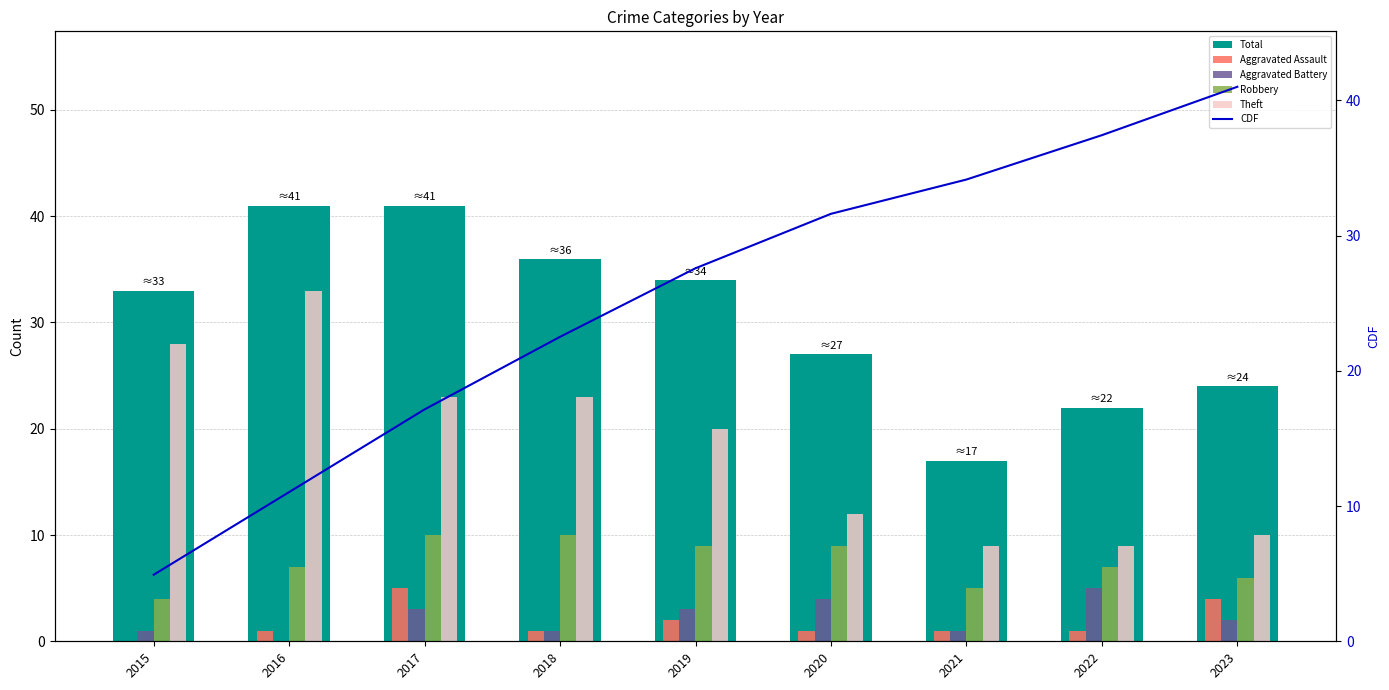

Which series has the largest total across all categories?

Total